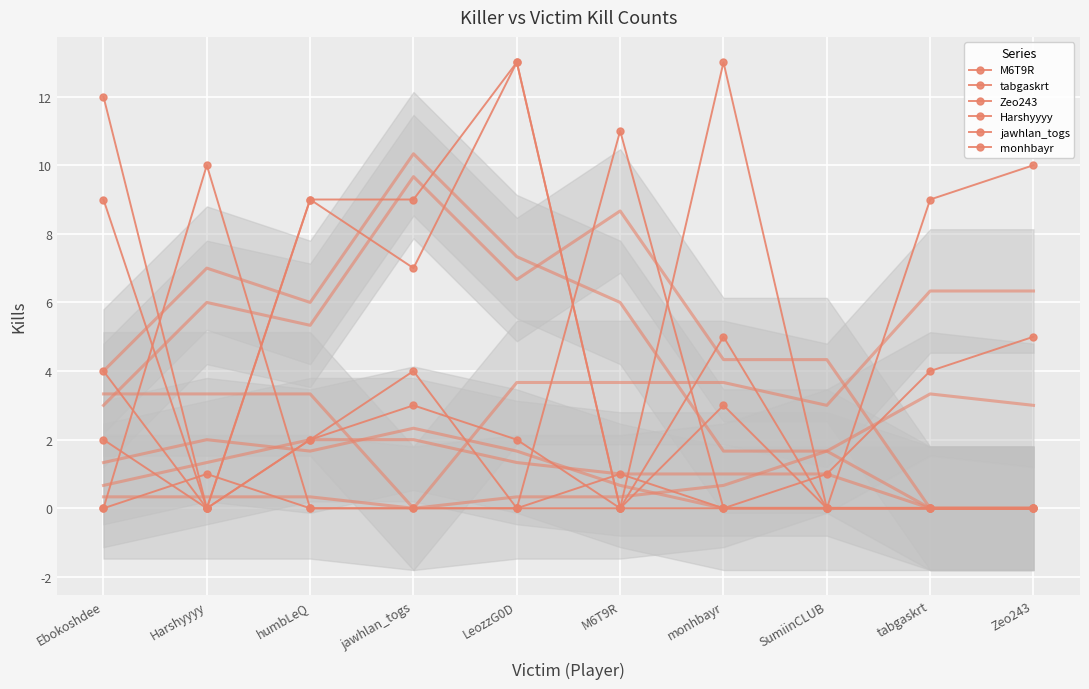

Where is Zeo243 nearest to the value 2?

Ebokoshdee